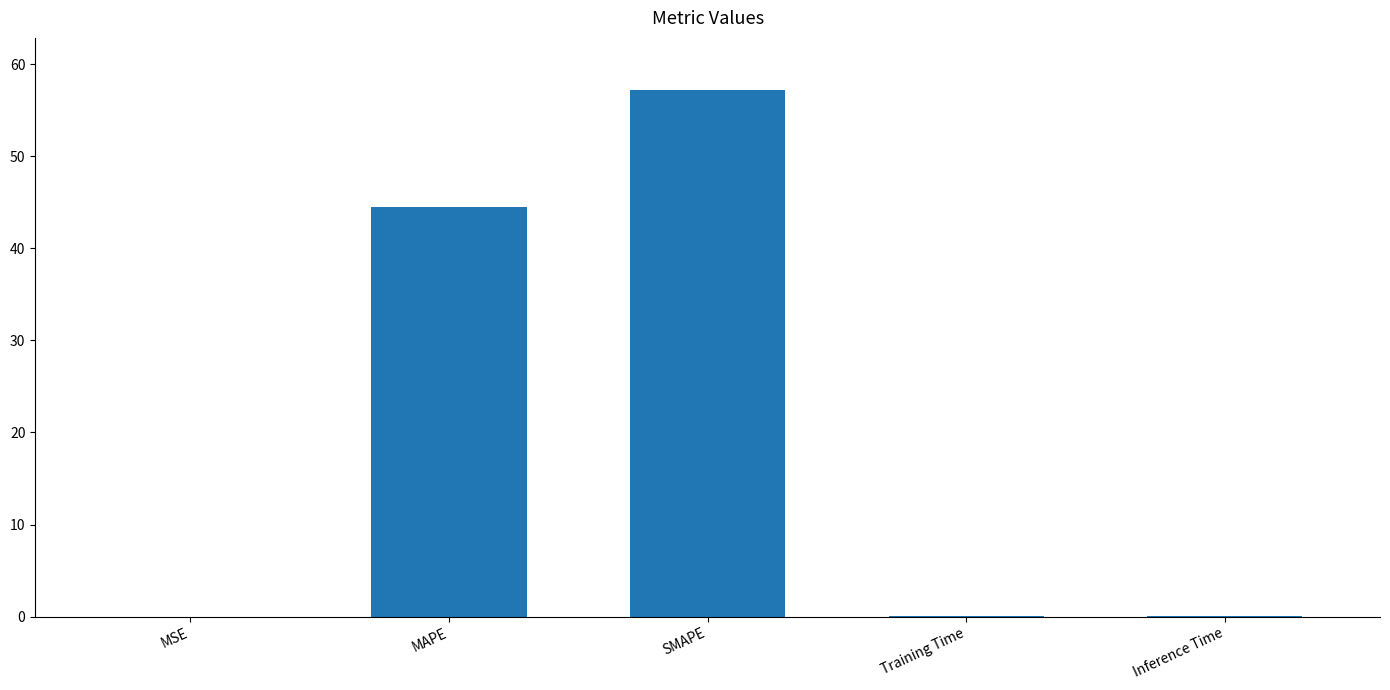

The value at Inference Time is 0.0. True or false?

True